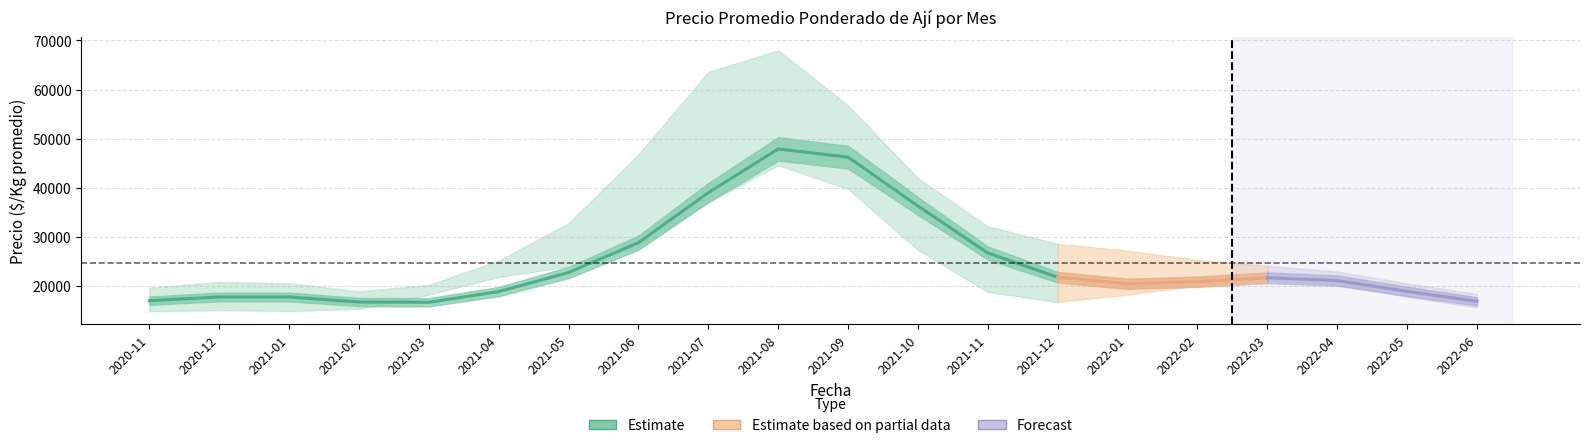

True or false: Precio minimo and Precio maximo intersect in this chart.

False